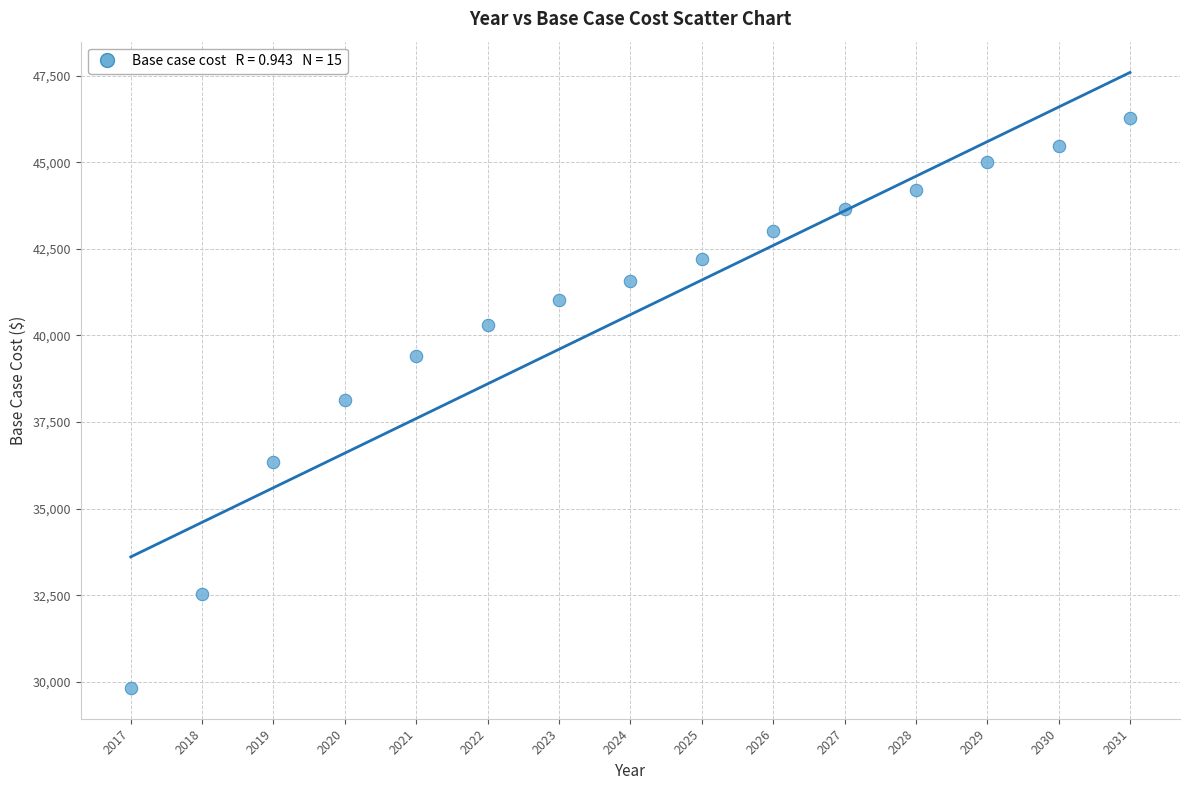

What is the range of X values (max minus min)?

14.0